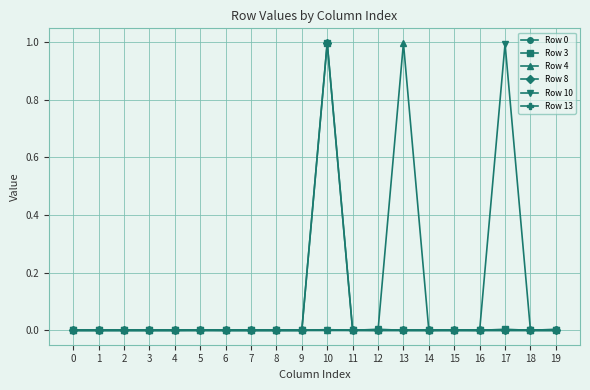

How many data points does each series have?

20